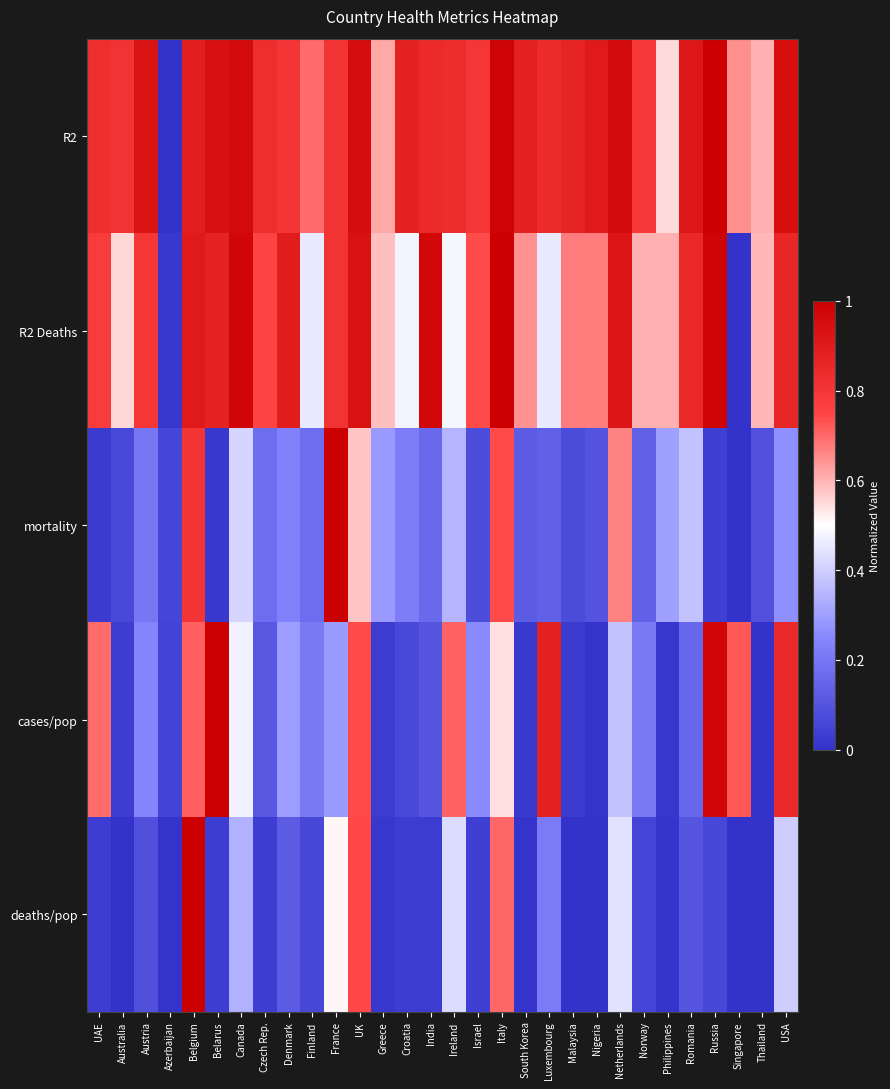

What is the total value across all series at India?

2.1